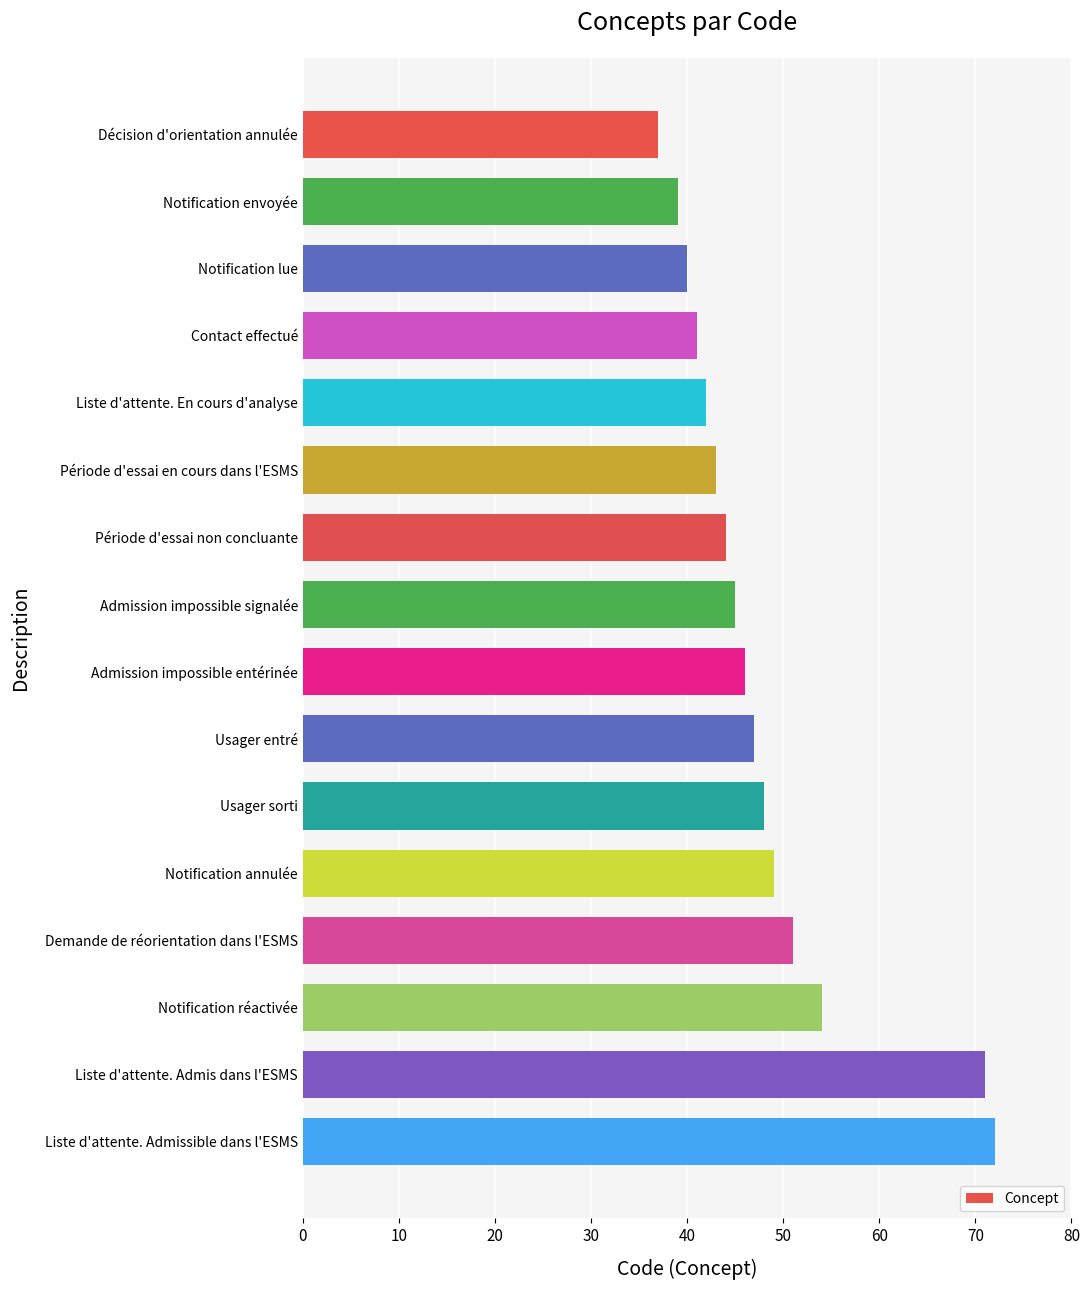

The value at Liste d'attente. Admis dans l'ESMS is 71. True or false?

True